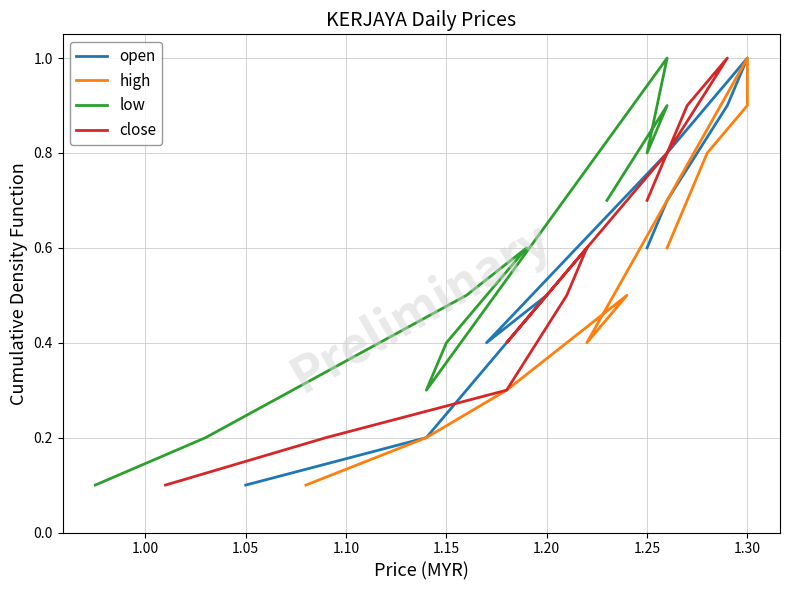

Rank the series by their maximum value, from highest to lowest.

open, high, low, close